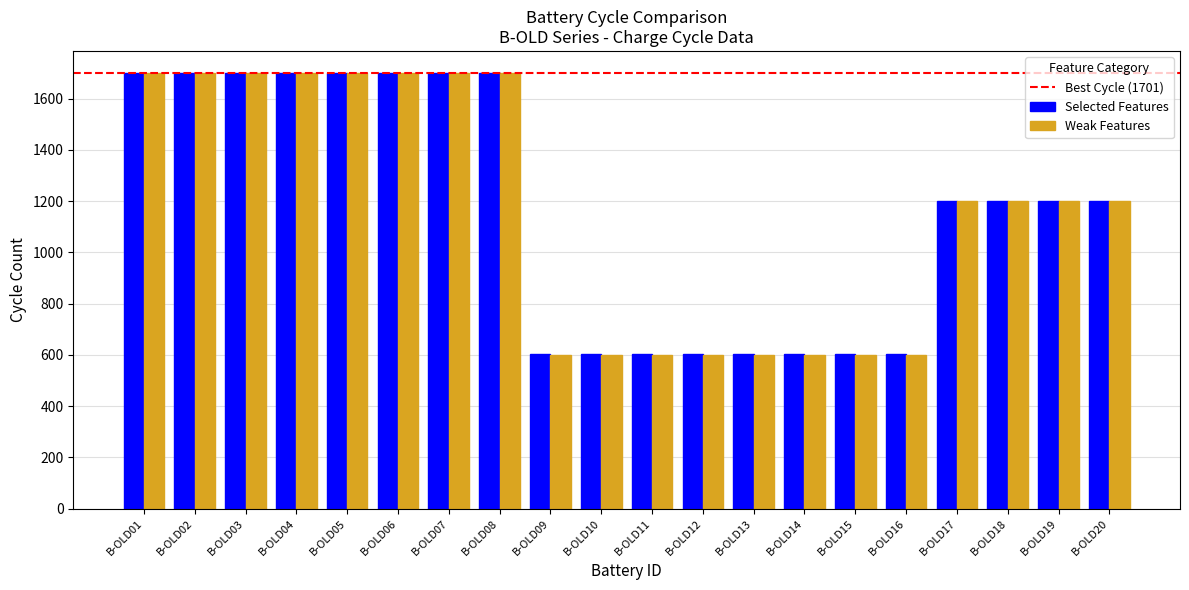

The Weak Features series shows 2820 at B-OLD08. True or false?

False